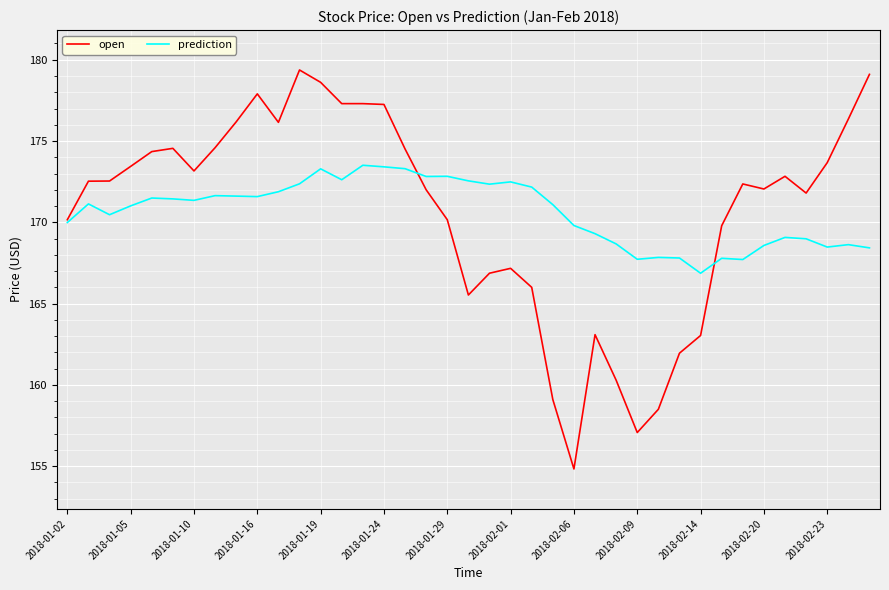

Which series has the largest range (max minus min)?

open